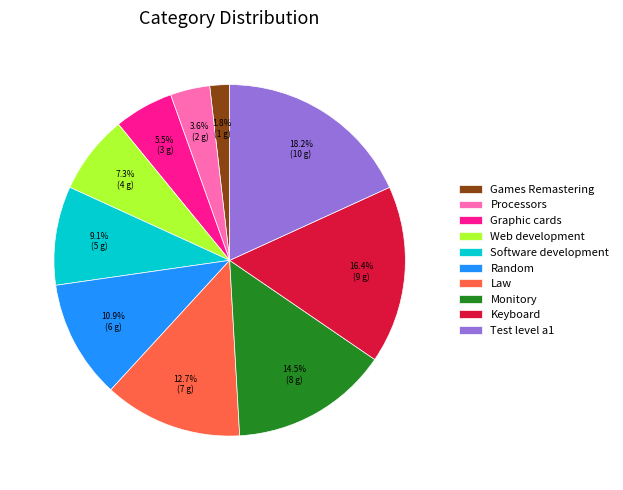

Which has a higher value, Graphic cards or Web development?

Web development